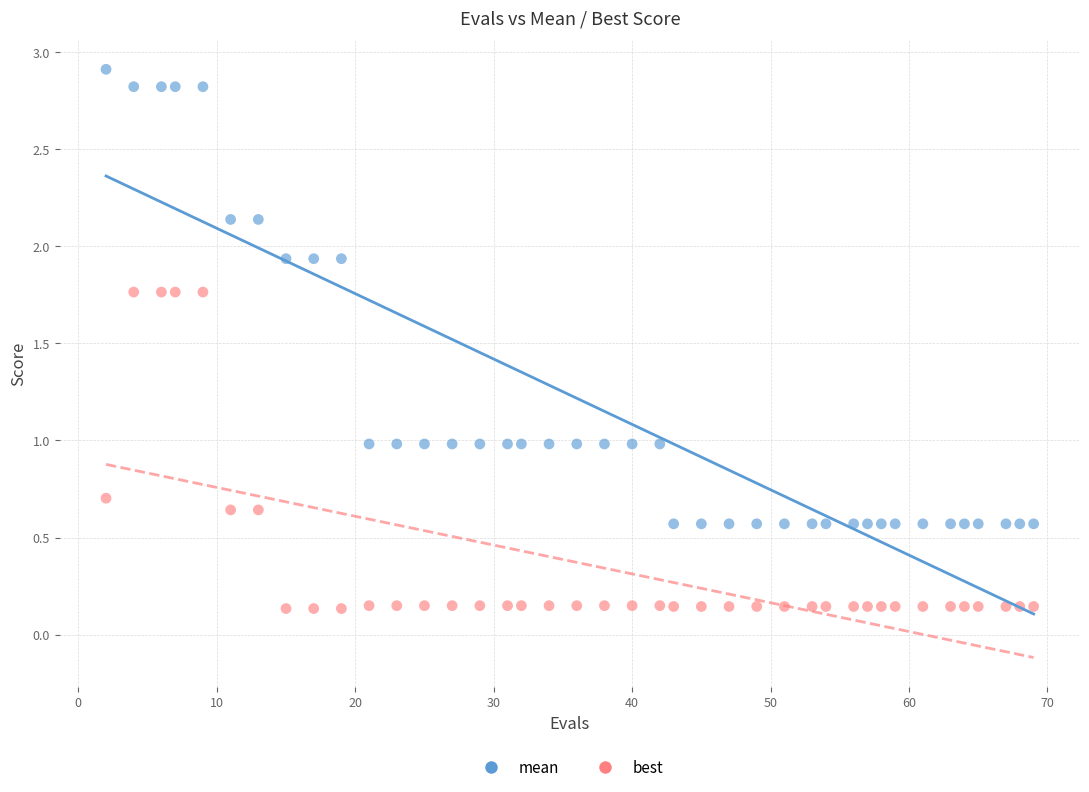

Which series reaches the minimum Y coordinate?

best